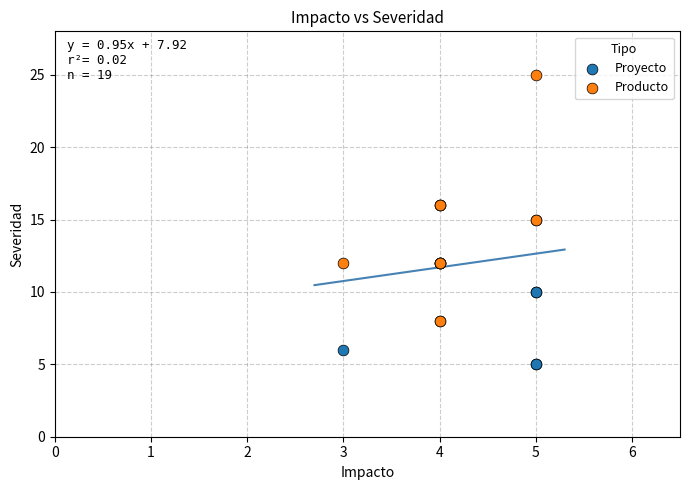

Which series has the widest spread of Y values?

Producto